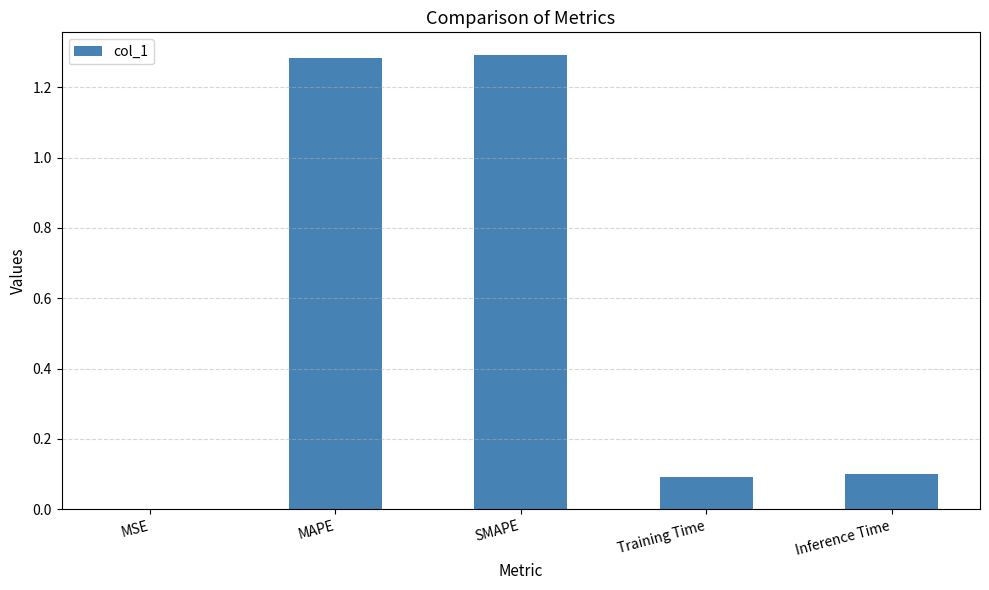

What is the sum of the values at SMAPE and Inference Time?

1.4